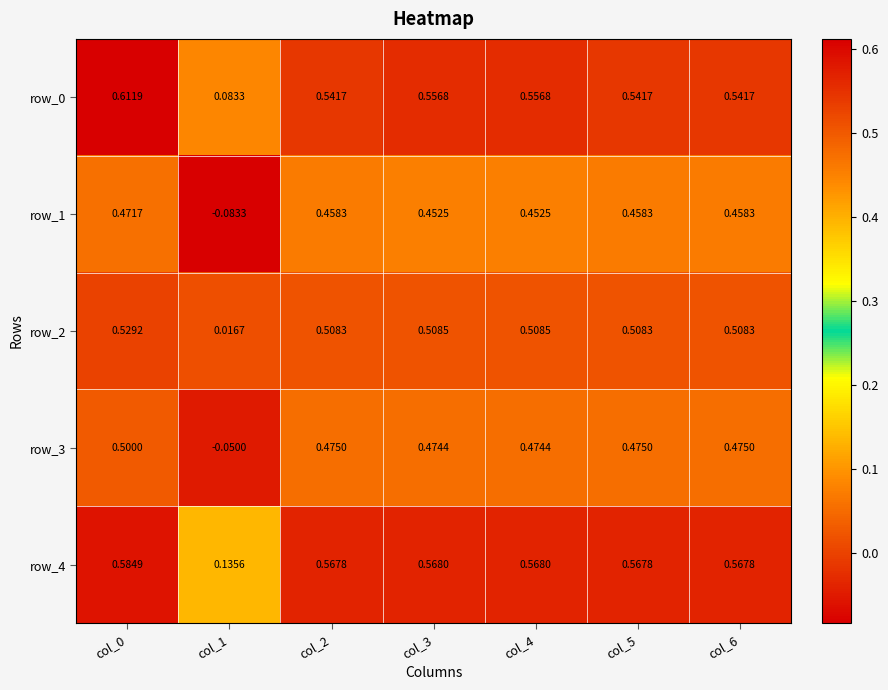

The row_2 series shows 0.5 at col_3. True or false?

True